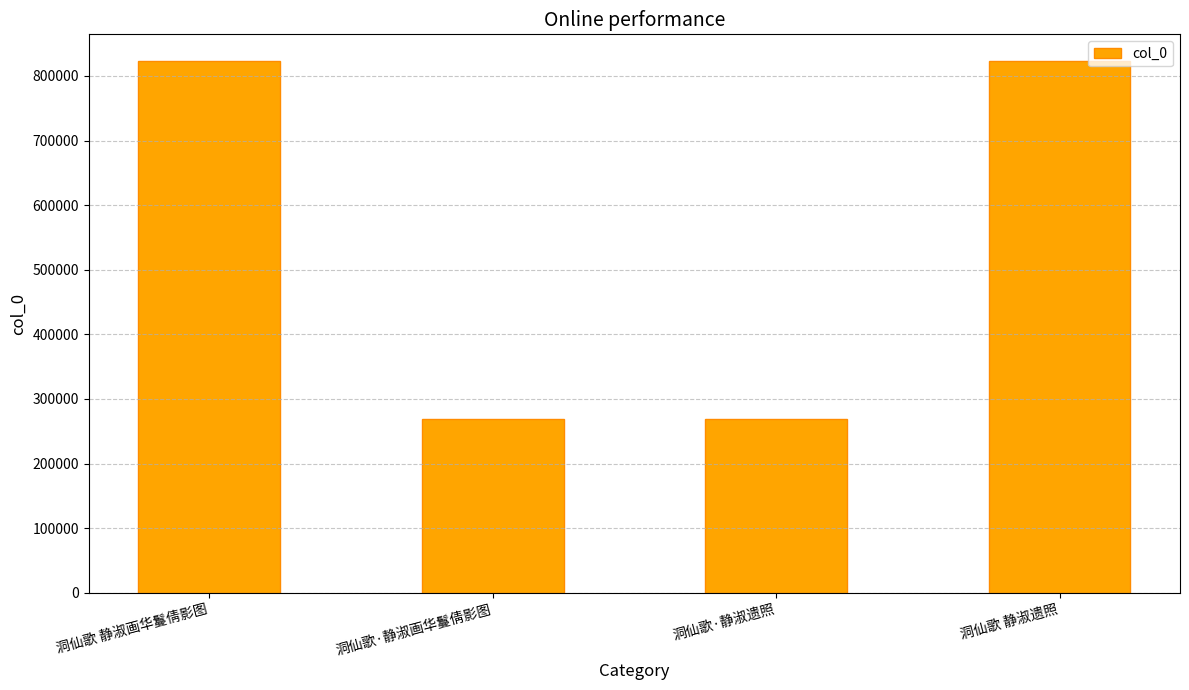

What is the change in value from 洞仙歌·静淑遗照 to 洞仙歌 静淑遗照?

+553965